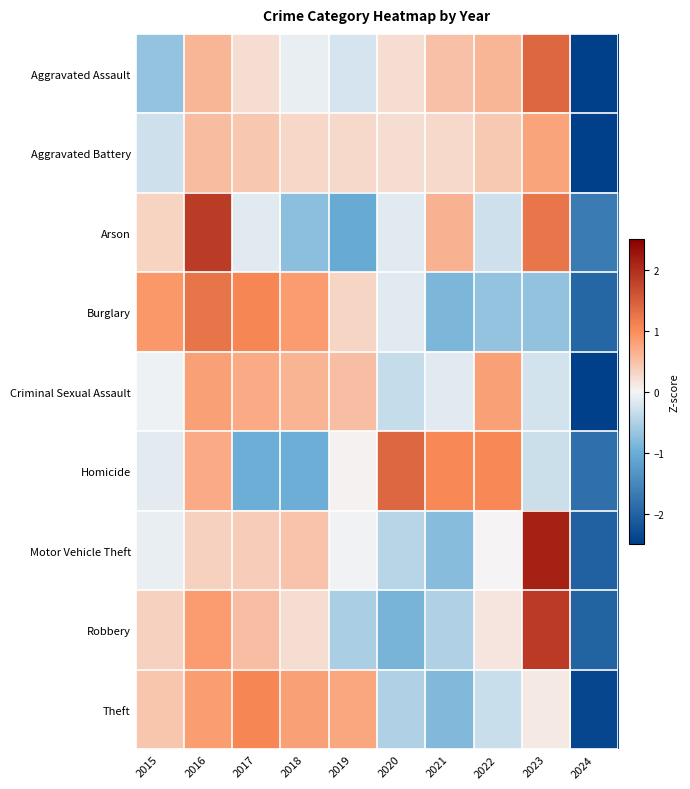

At 2021, list the series in order from smallest to largest.

Burglary, Theft, Motor Vehicle Theft, Robbery, Criminal Sexual Assault, Aggravated Battery, Aggravated Assault, Arson, Homicide